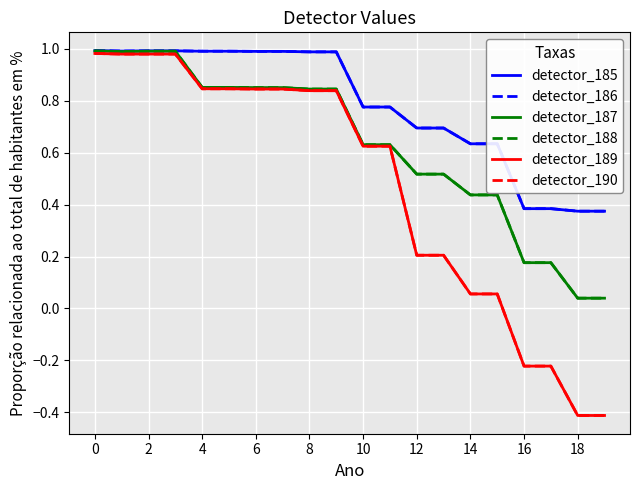

Which series has the widest spread of values?

detector_189